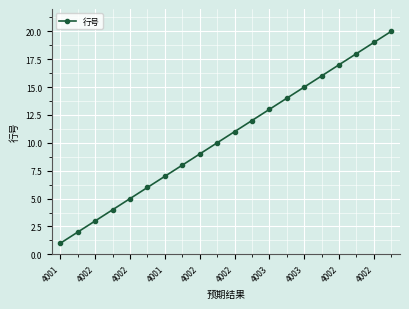

True or false: there are more than 2 points higher than both neighbors.

False